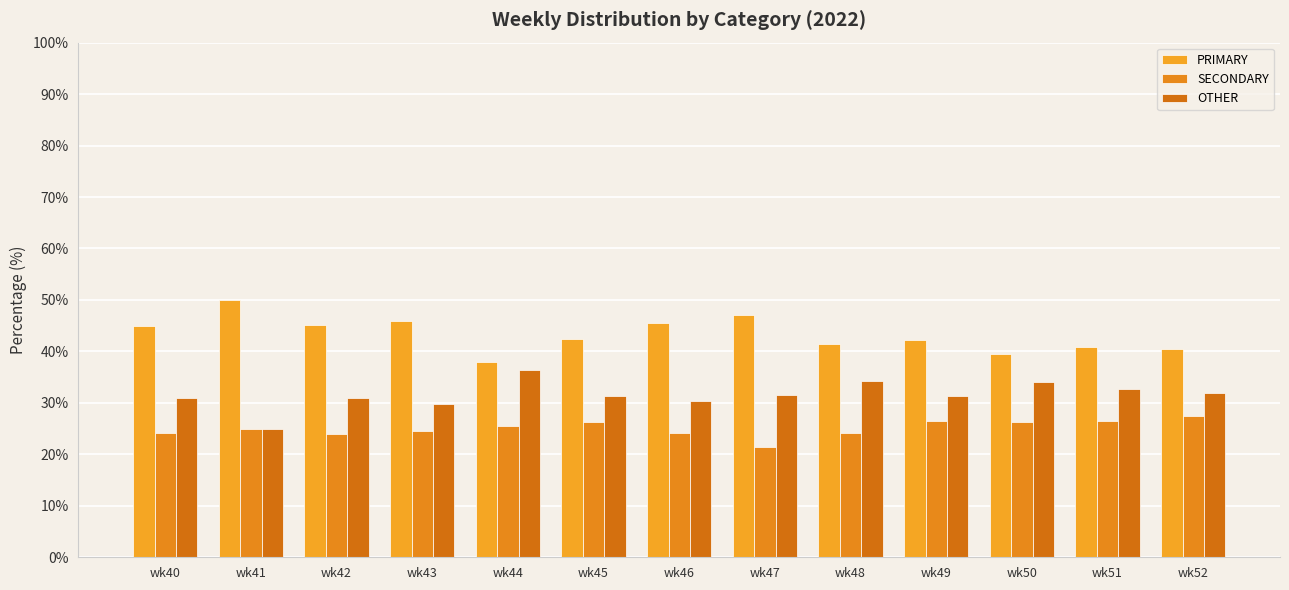

What is the highest value of the PRIMARY series?

50.0